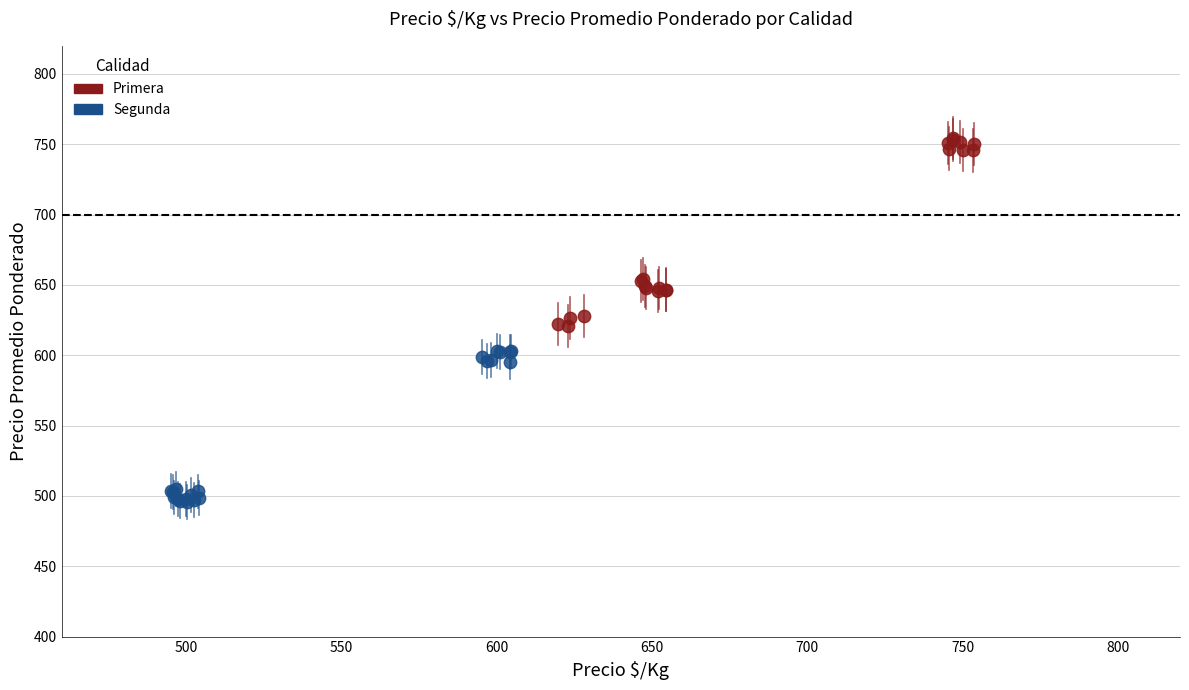

Which series contains the lowest Y value?

Segunda